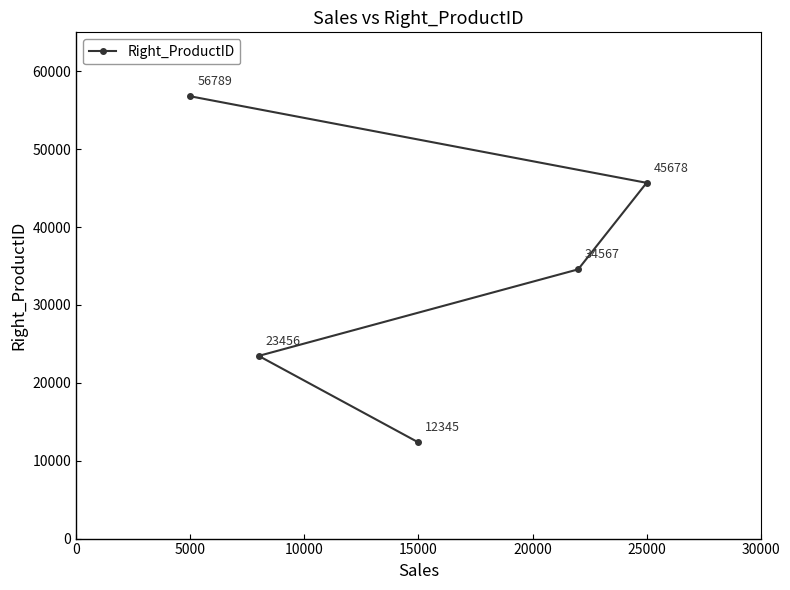

Is this an area chart (filled region under the line)?

No